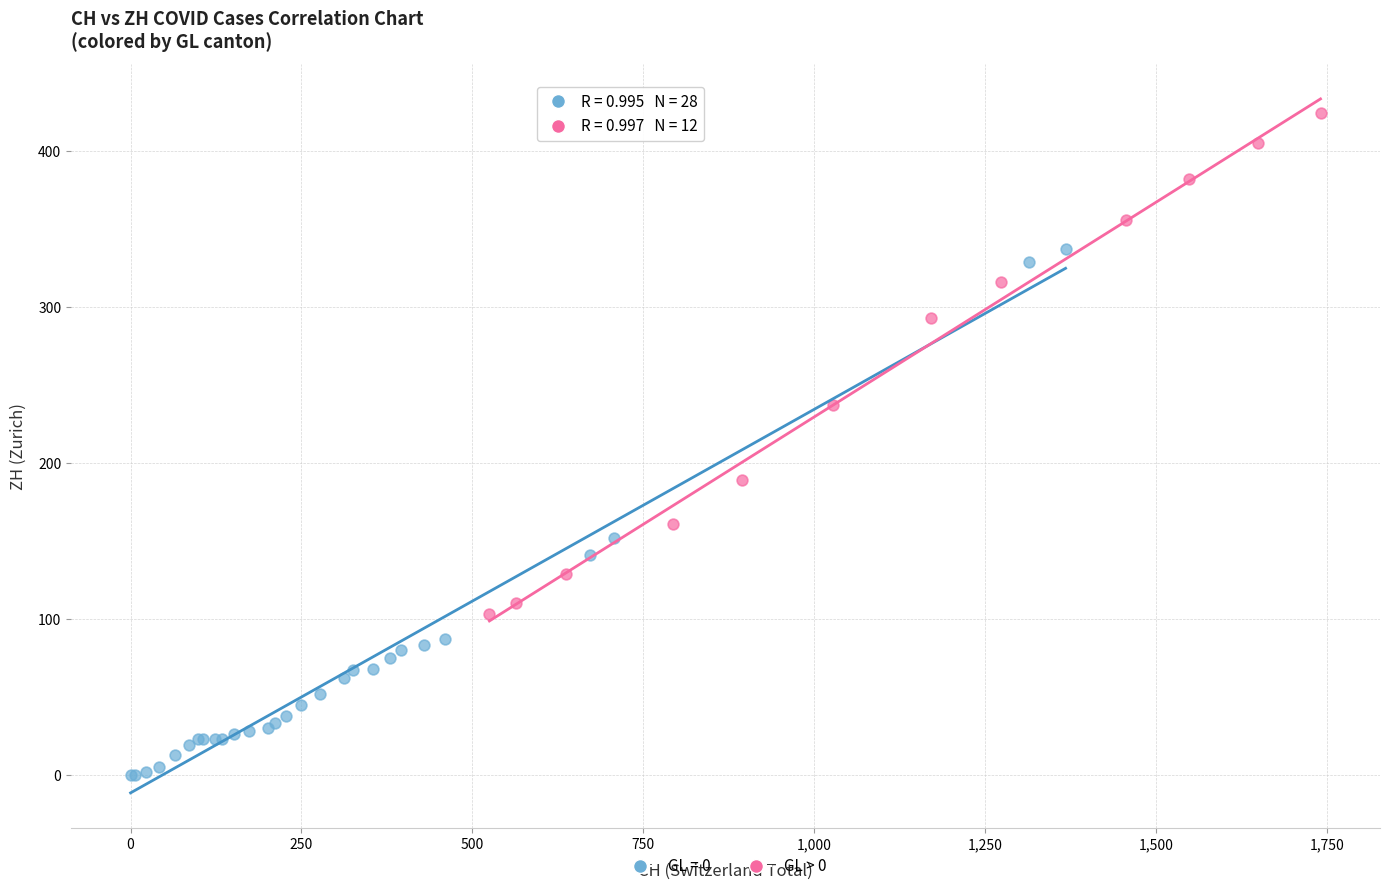

Which series reaches the maximum Y coordinate?

GL > 0